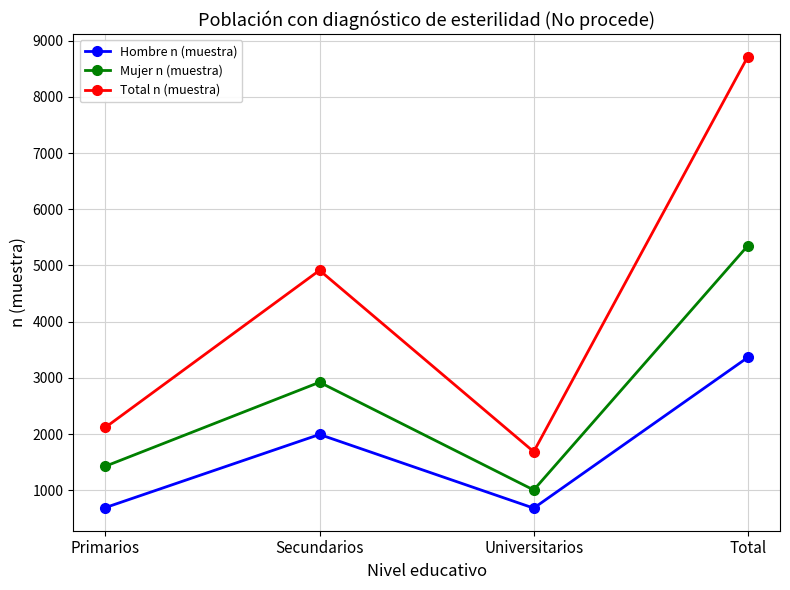

What is the sum of all Total n (muestra) values?

17432